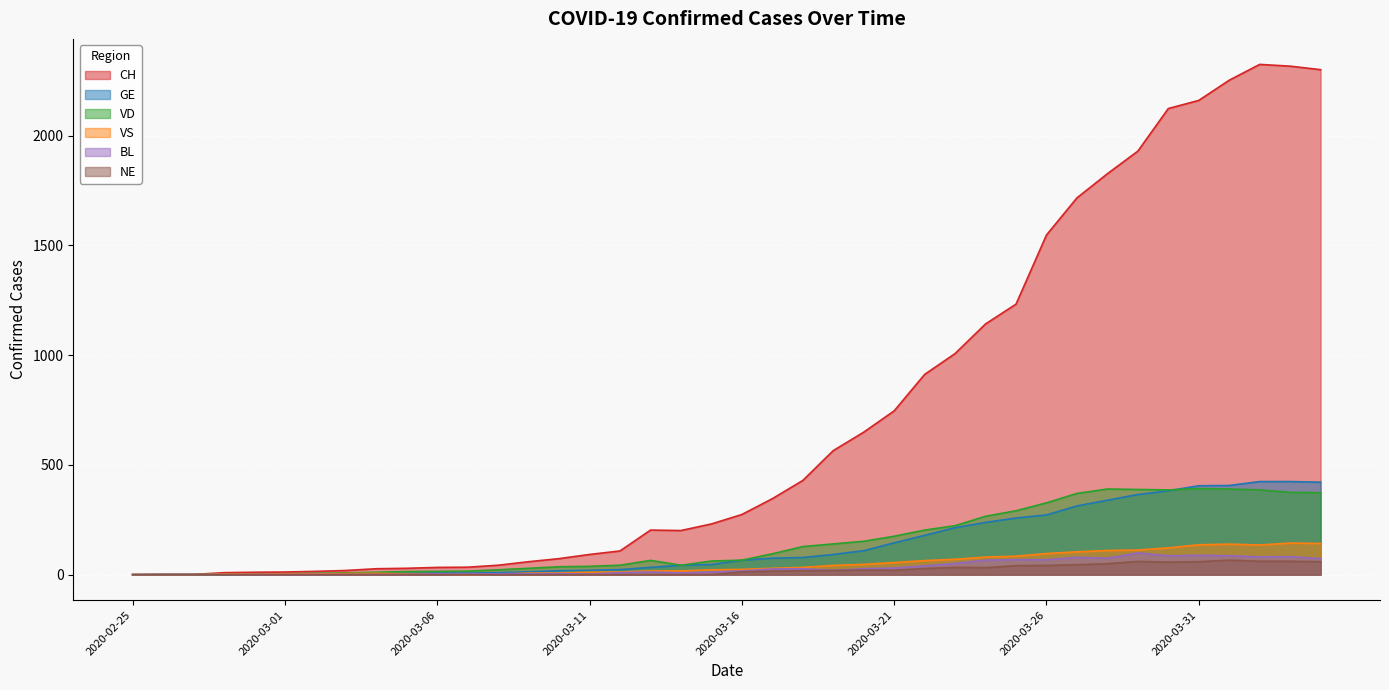

What is the difference between the maximum and minimum values in the NE series?

66